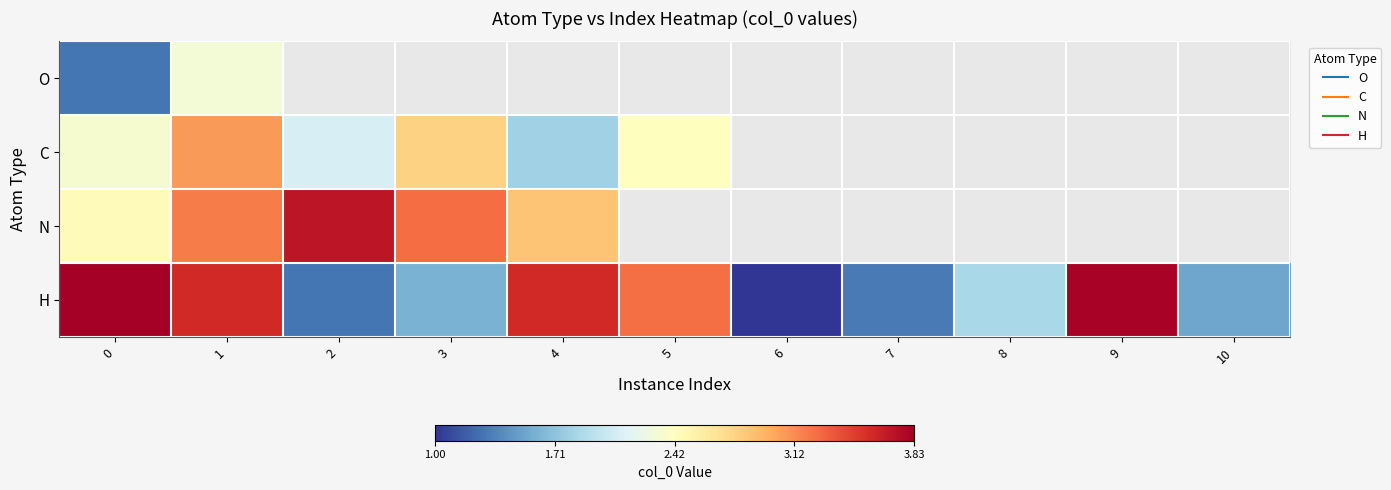

What is the approximate value of N at 1?

3.2